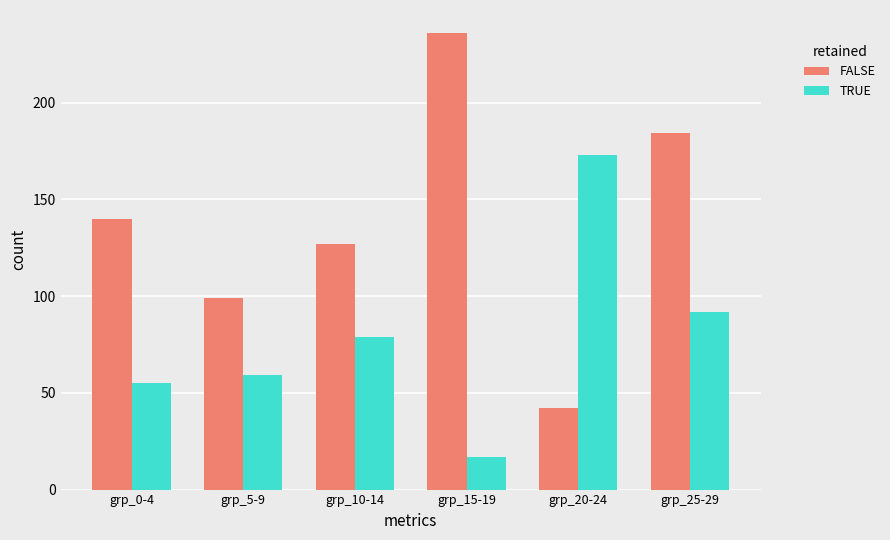

At which label is TRUE closest to 95?

grp_25-29